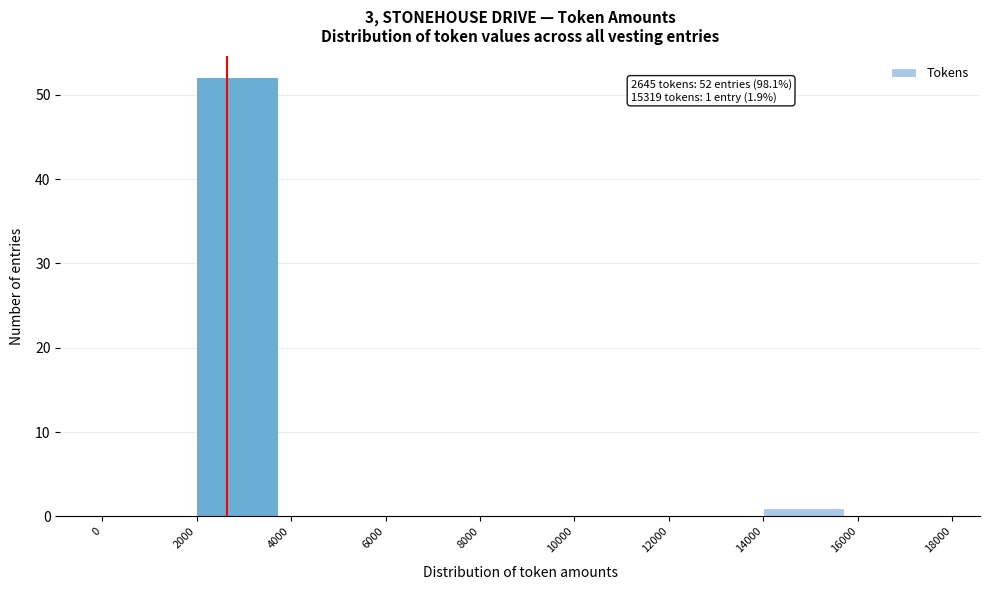

Which range on the x-axis has the tallest bar?

2000 to 4000